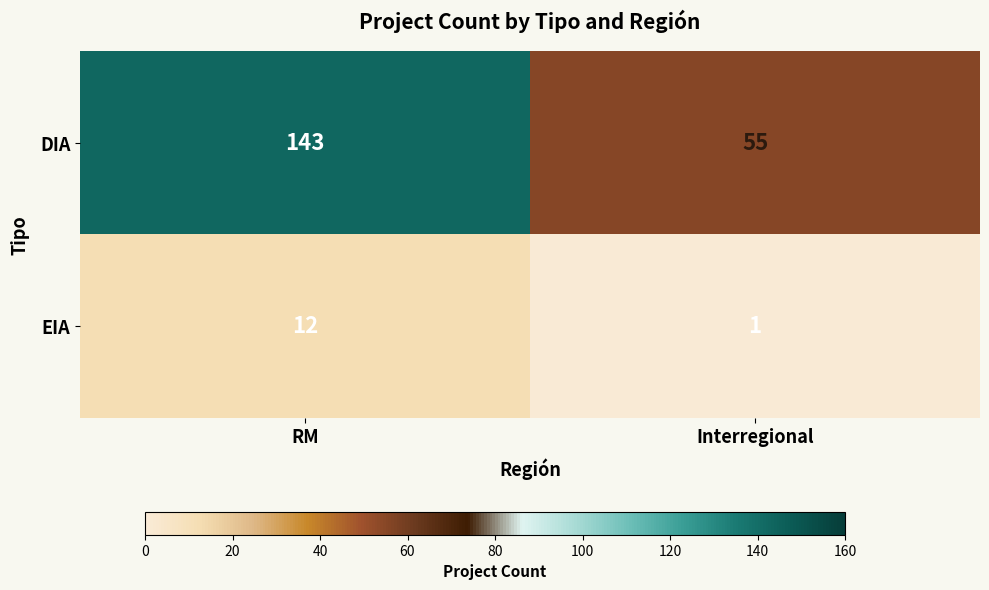

The DIA series shows 143 at RM. True or false?

True